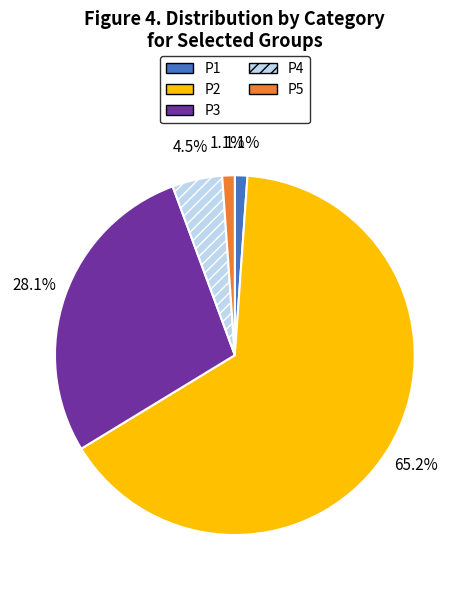

Which has a higher value, P3 or P2?

P2